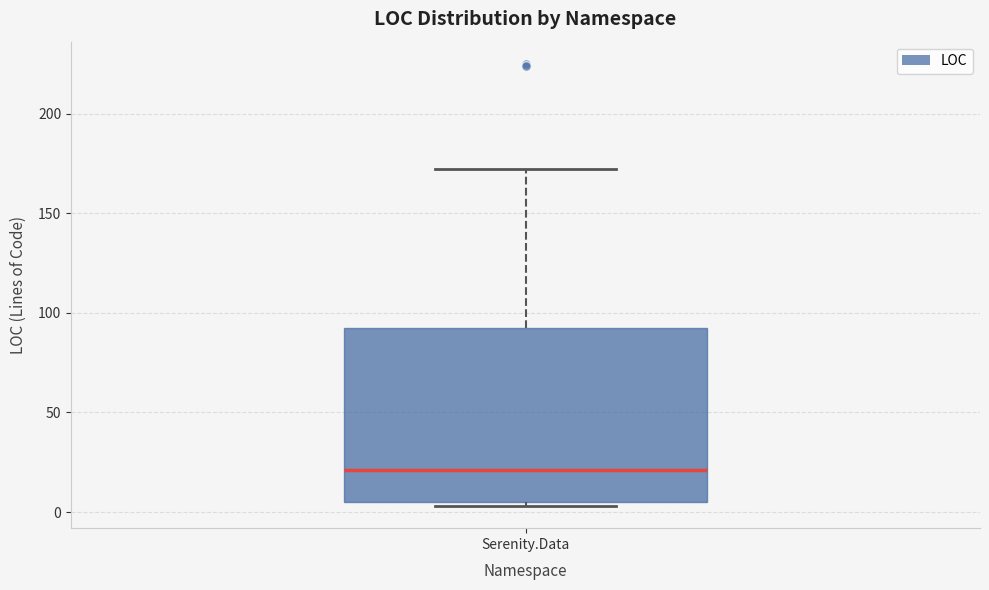

Transcribe this box plot: give where the median line is, the range the box spans, and where the two whiskers end, as read against the y-axis. The values are not printed on the chart, so give them approximately, as read against the axis.

median 20, box 5 to 95, whiskers 5 (just below the box's lower edge) to 170